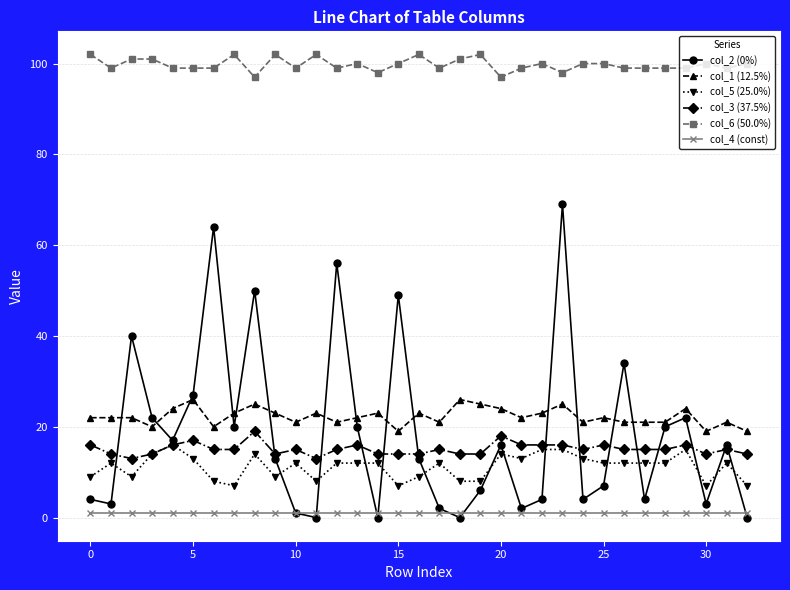

What is the greatest value displayed?

102